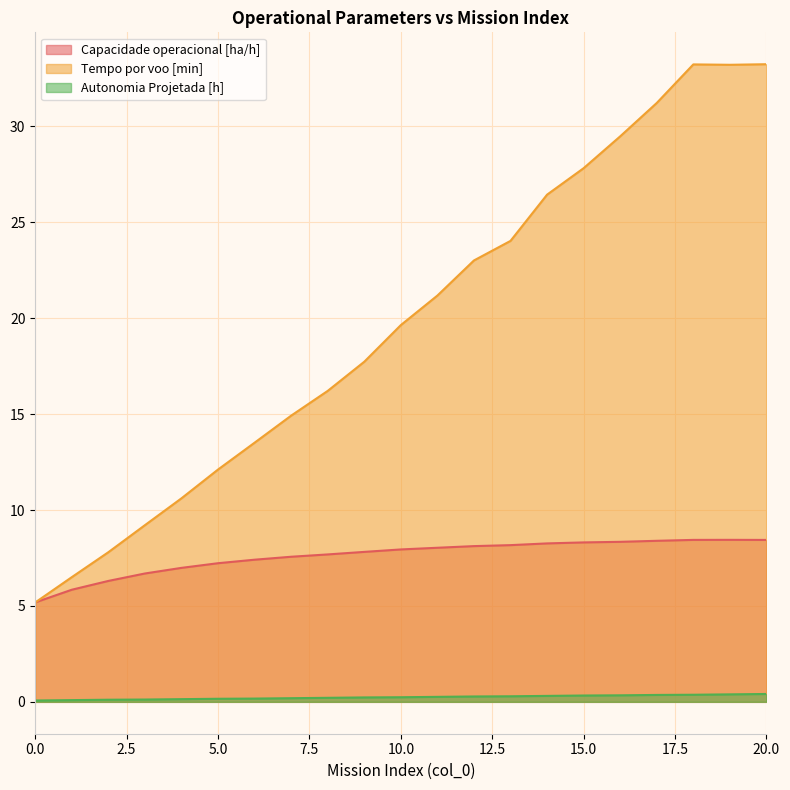

Which series changed the most between 15.0 and 20.0?

Tempo por voo [min]